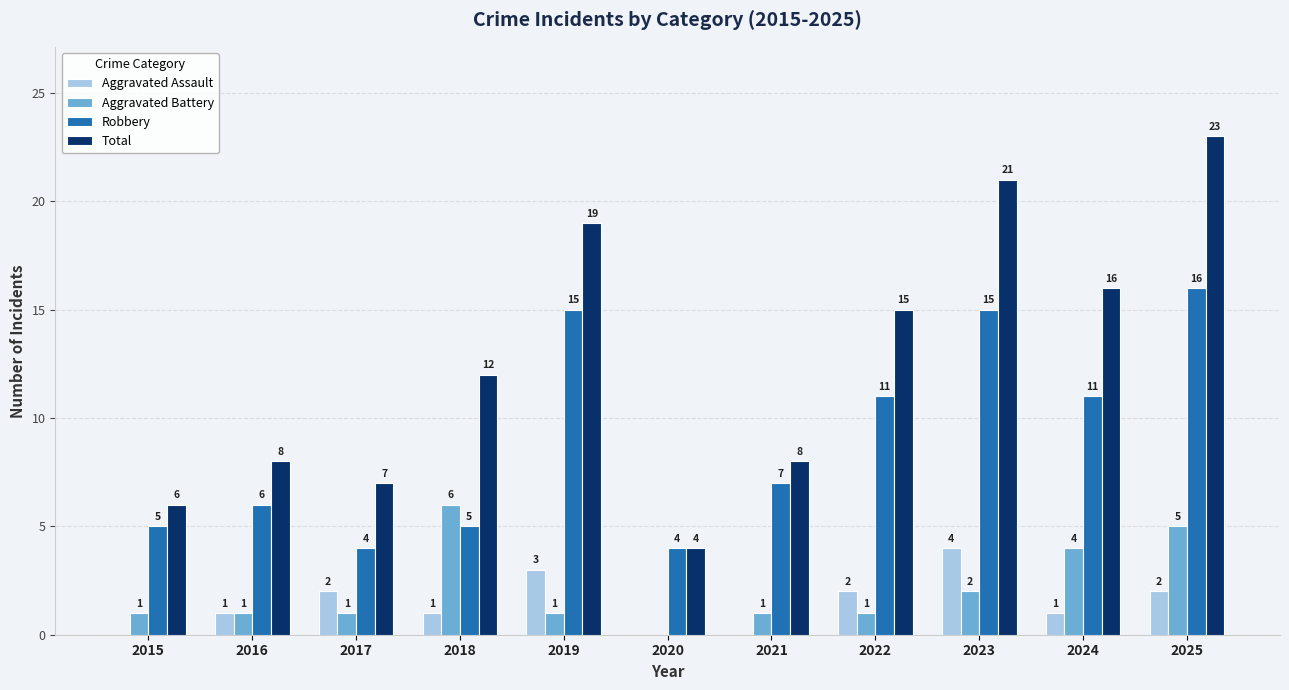

Is the value of Aggravated Battery at 2019 greater than the value of Robbery at 2016?

No